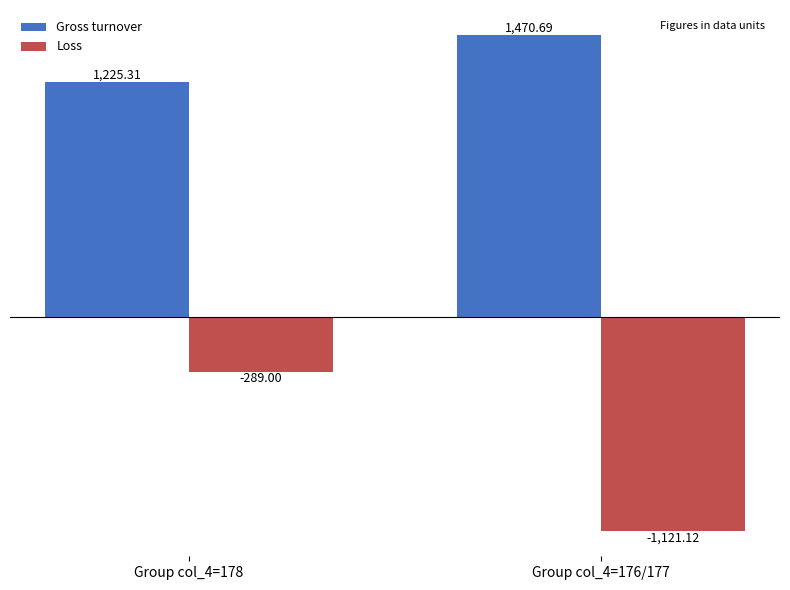

Count the number of data series in this chart.

2